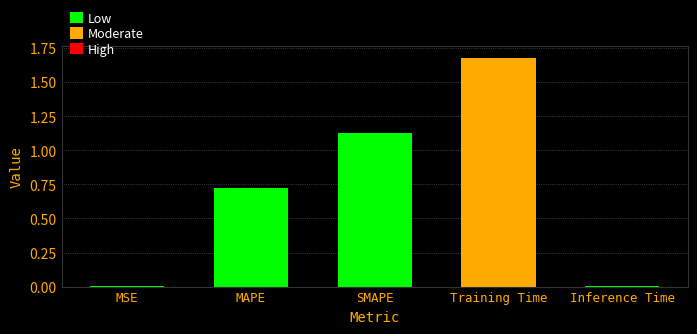

Between Training Time and SMAPE, which is larger?

Training Time